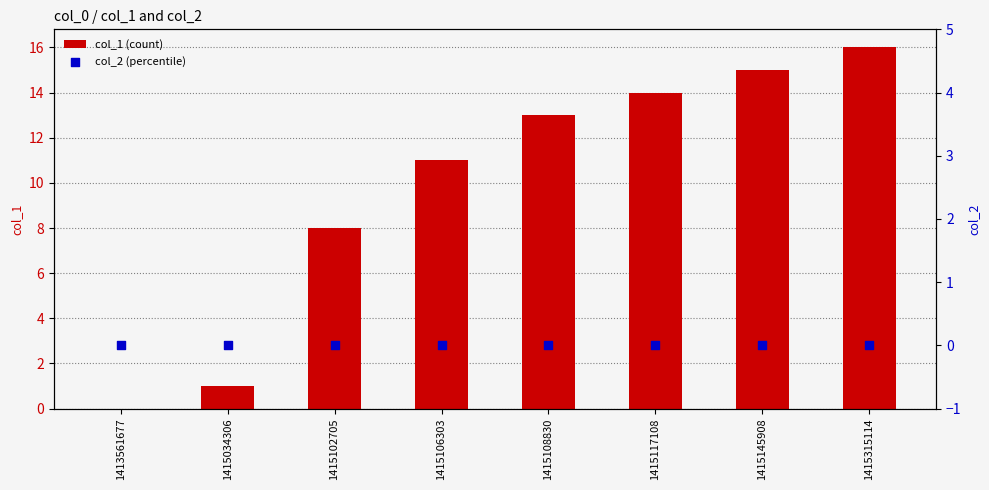

At how many categories does at least one series exceed 1?

6